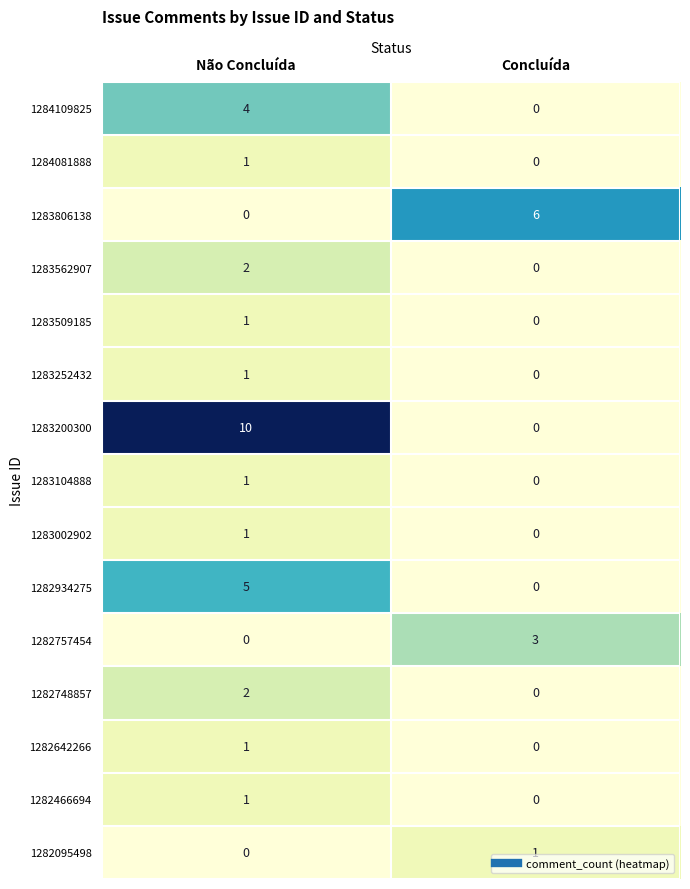

Which series has the largest range (max minus min)?

1283200300